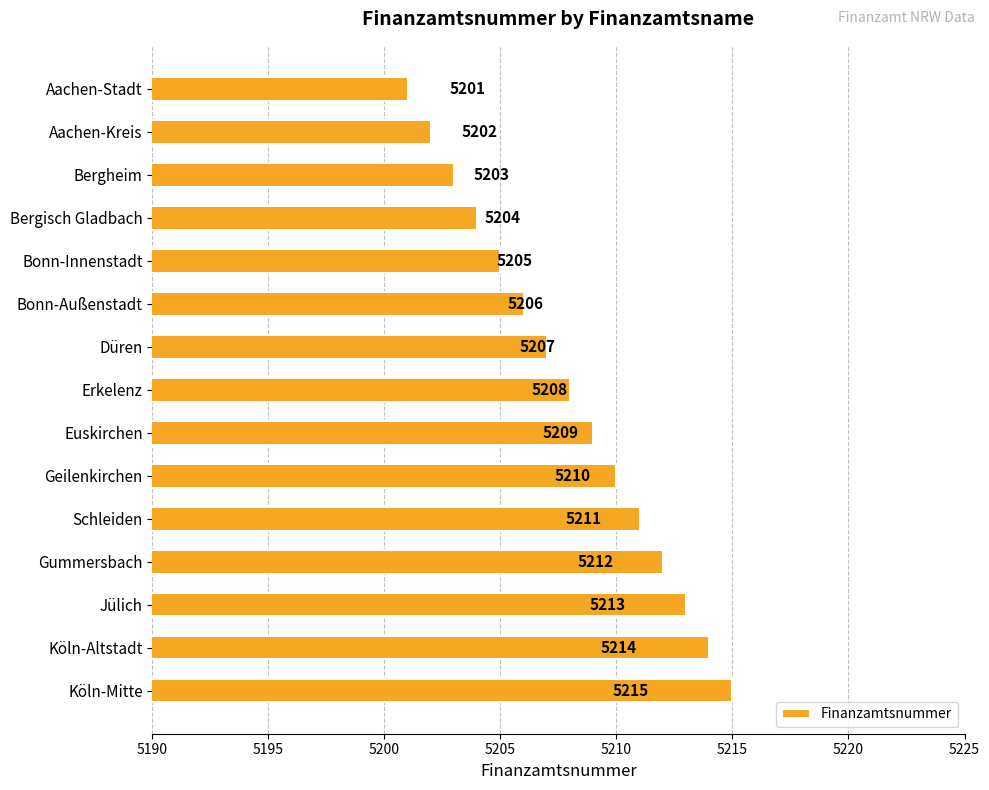

How many series are shown in this chart?

1